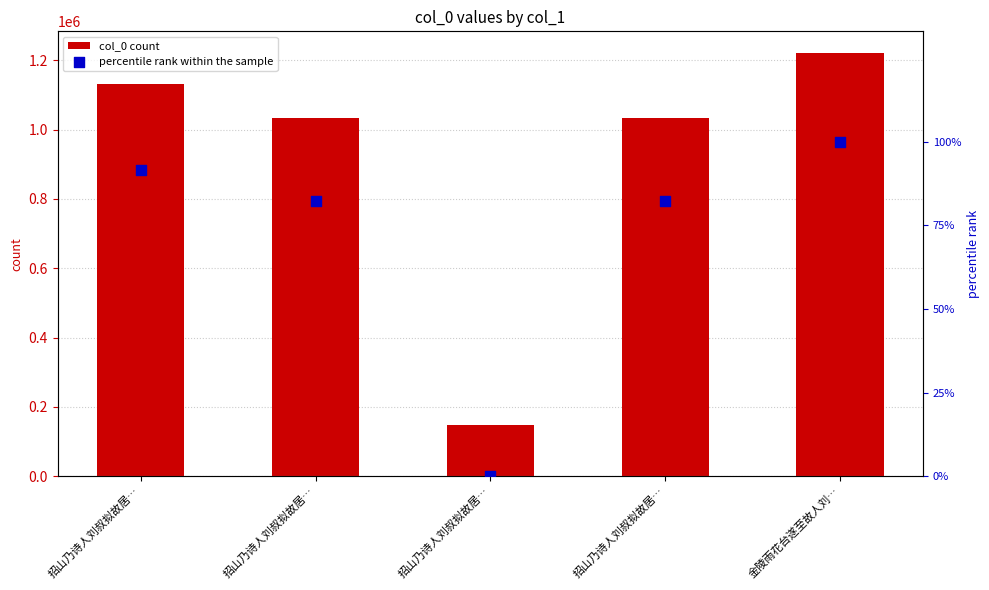

Which series has the largest total across all categories?

col_0 count